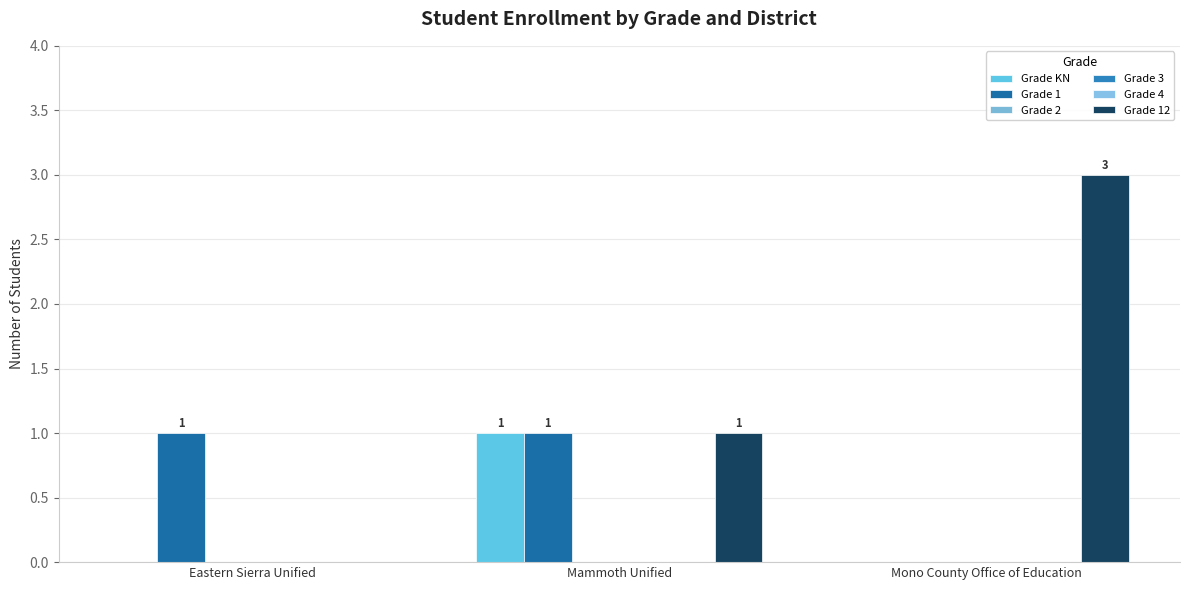

How many categories are shown in the chart?

3